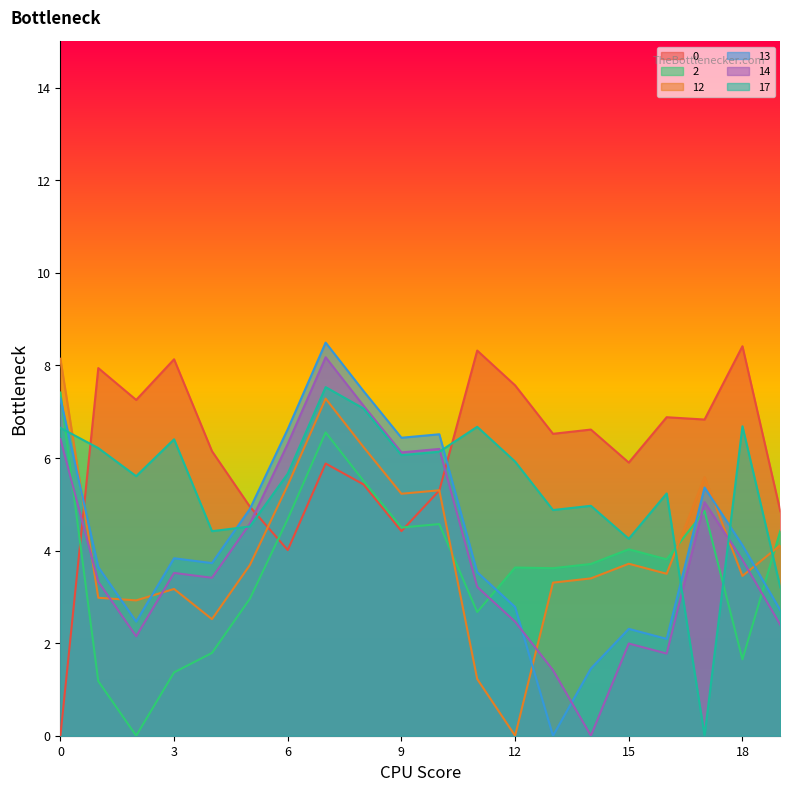

At how many categories does at least one series exceed 6?

17